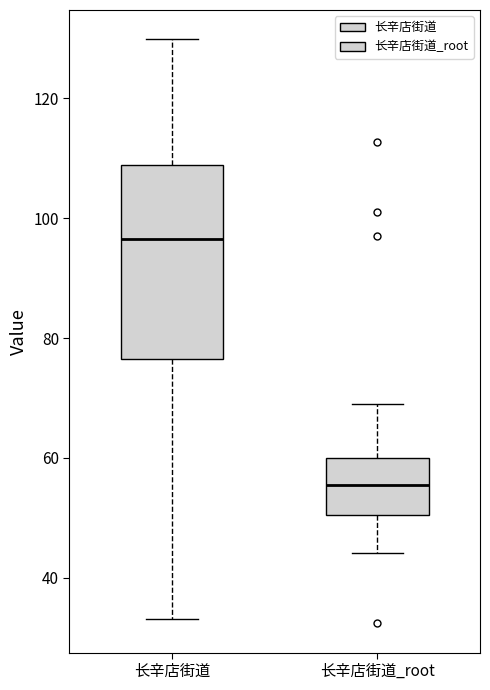

Reading left to right, read every box against the y-axis: the position of its median line, the range the box covers, and the ends of its whiskers. The values are not printed on the chart, so give them approximately, as read against the axis.

长辛店街道: median 96, box 76 to 108, whiskers 34 to 130
长辛店街道_root: median 56, box 50 to 60, whiskers 44 to 70